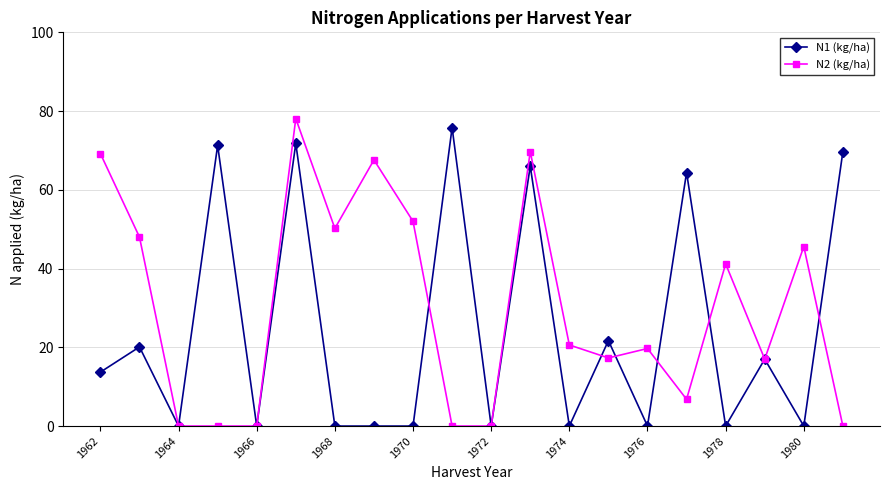

Rank the series by their average value, from lowest to highest.

N1 (kg/ha), N2 (kg/ha)